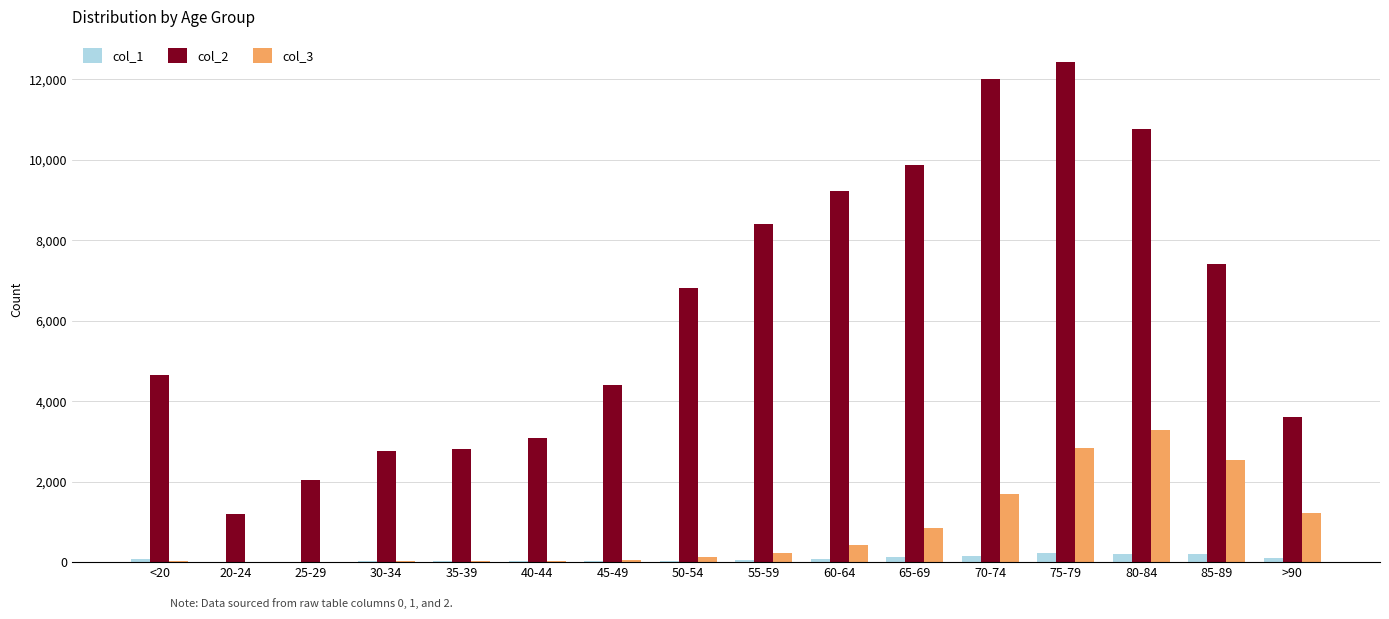

At which category is the sum across all series the highest?

75-79